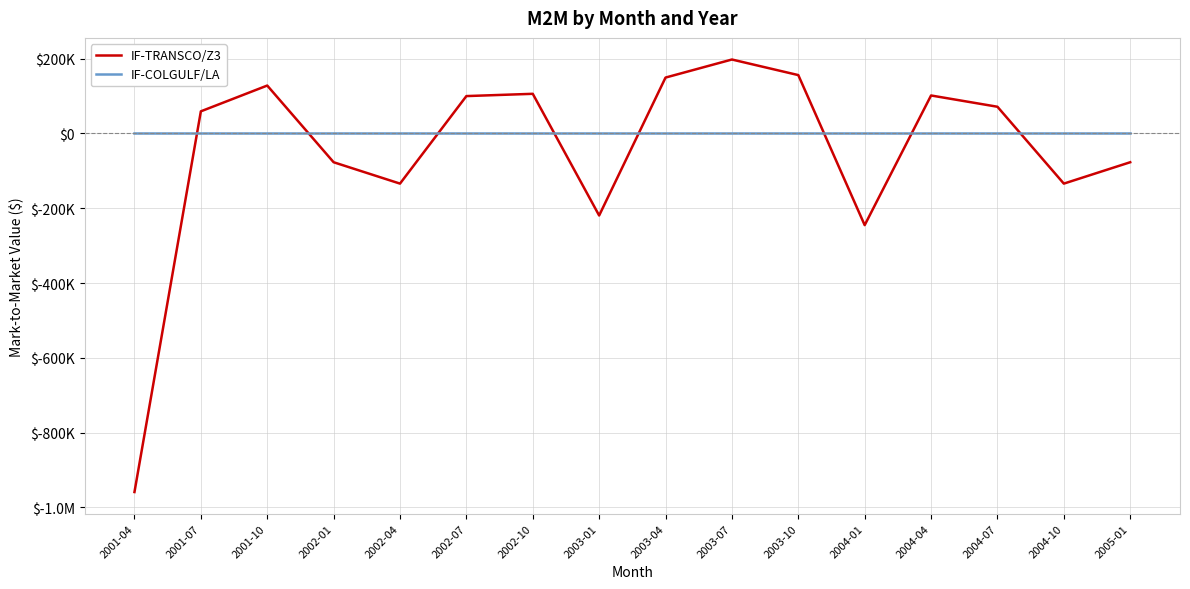

Between 2004-07 and 2001-07, which is larger?

2004-07